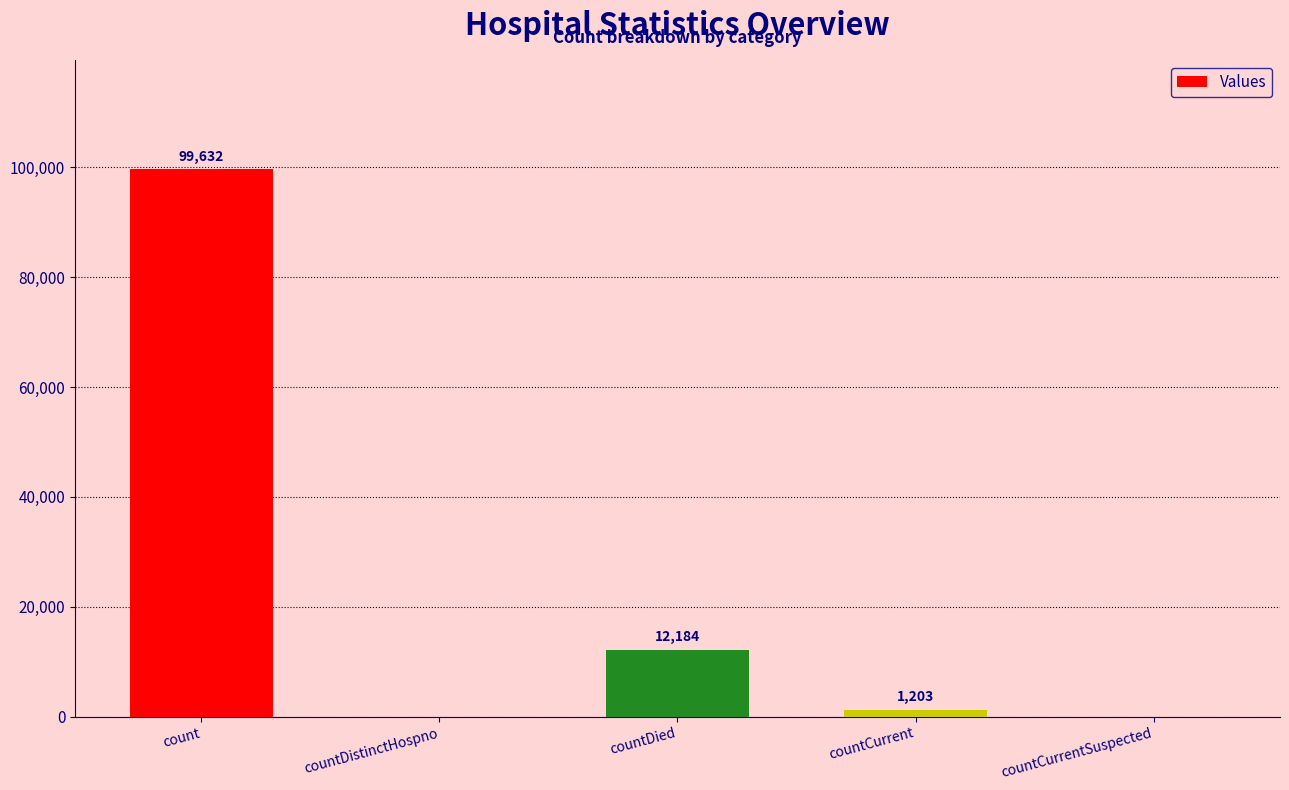

Reading right to left, list all the values displayed in this chart.

0	1203	12184	0	99632